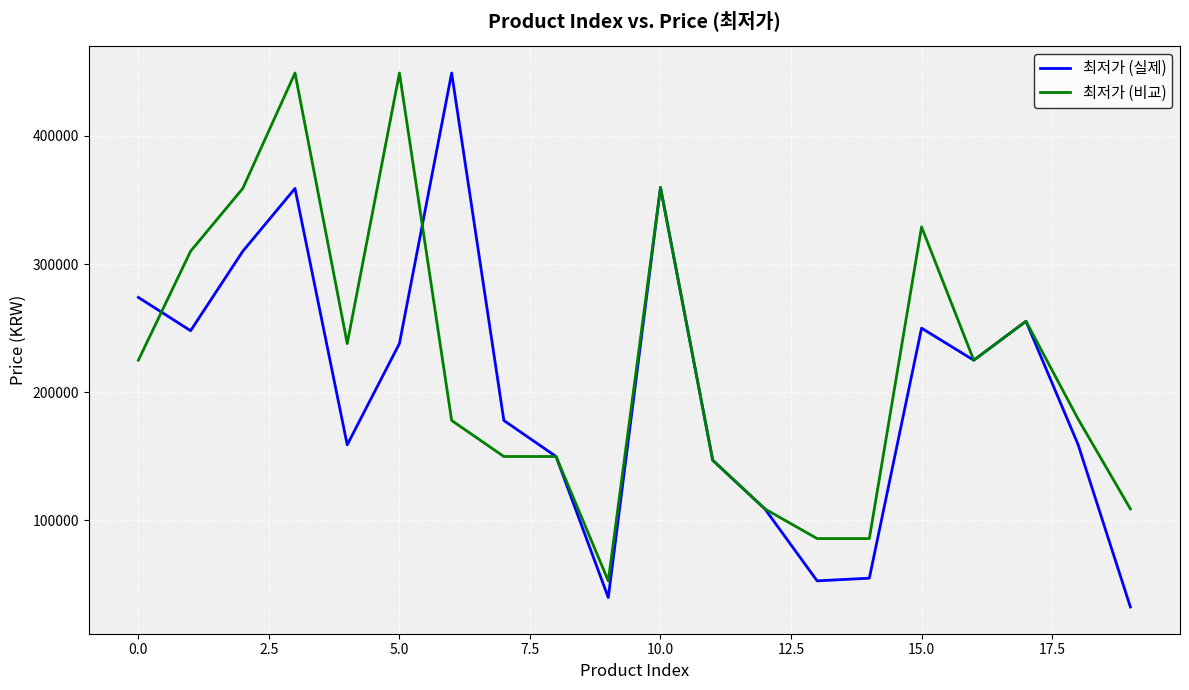

What is the highest value of the 최저가 (실제) series?

449000